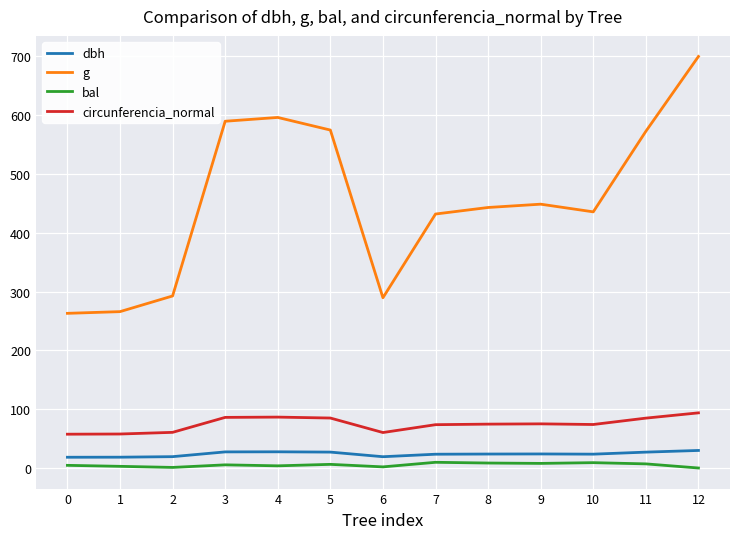

Is the value of bal at 12 greater than the value of circunferencia_normal at 12?

No